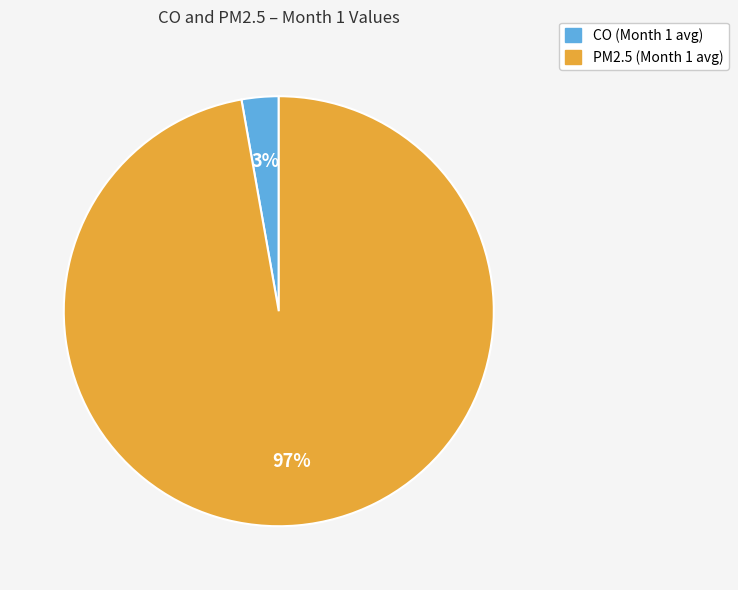

To the nearest percent, what is the average slice percentage?

50%